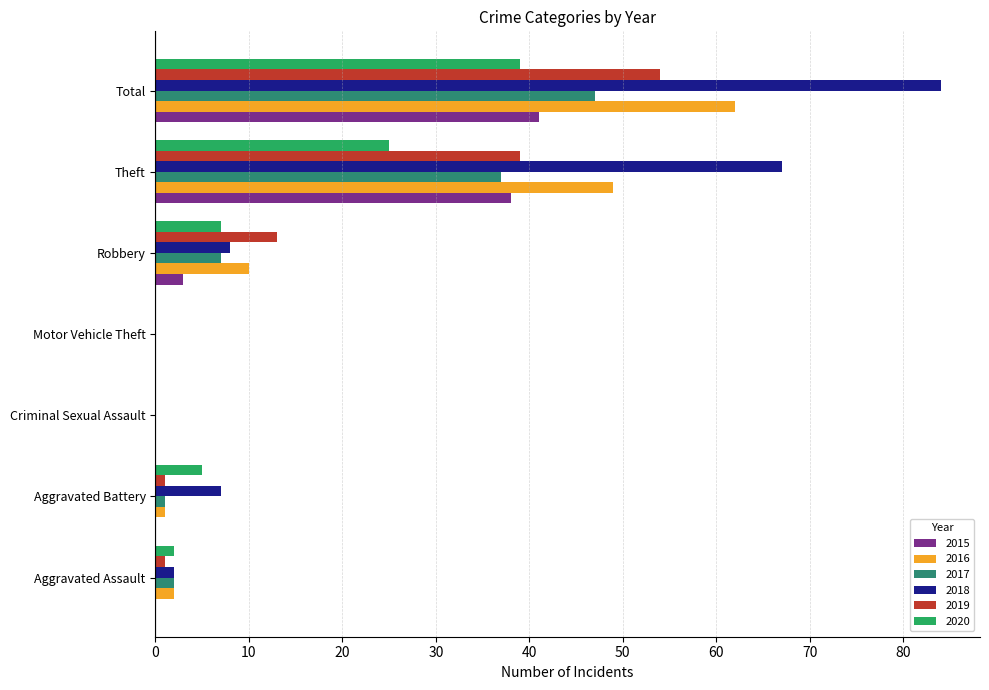

What is the maximum value shown in the chart?

84